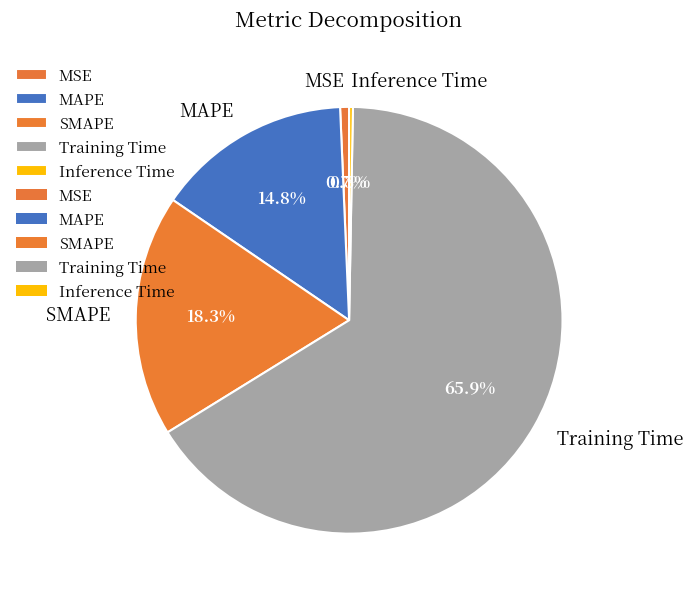

Which slice is the largest?

Training Time